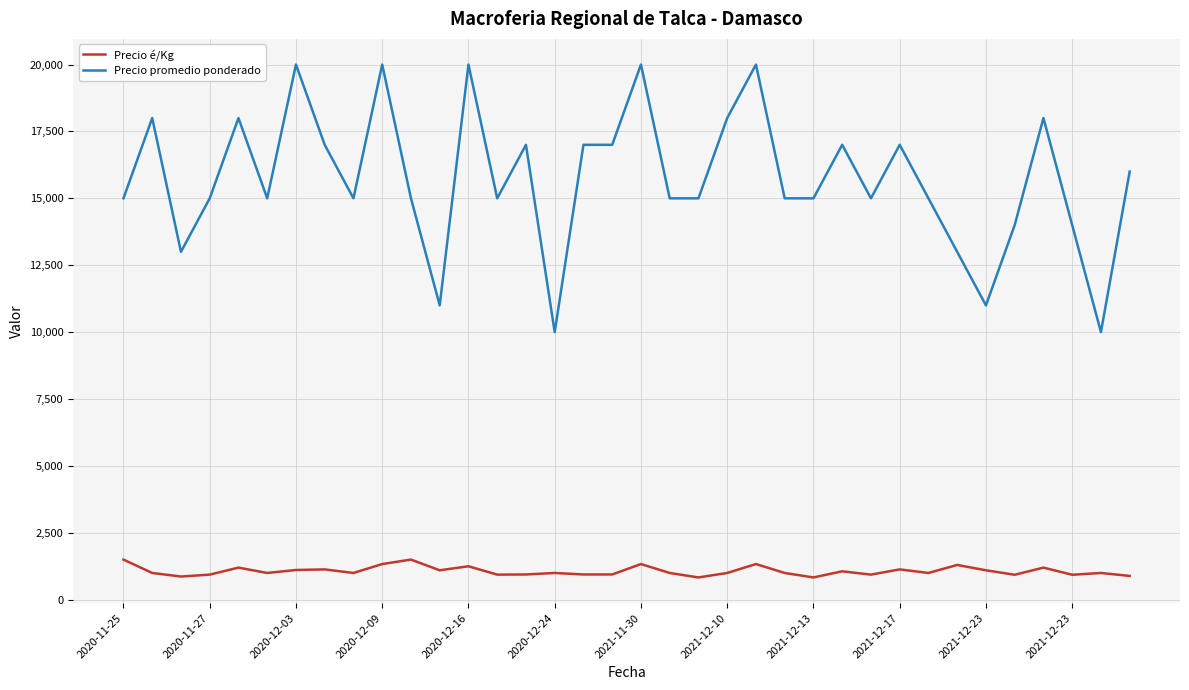

What is the difference between the maximum and minimum values in the Precio é/Kg series?

667